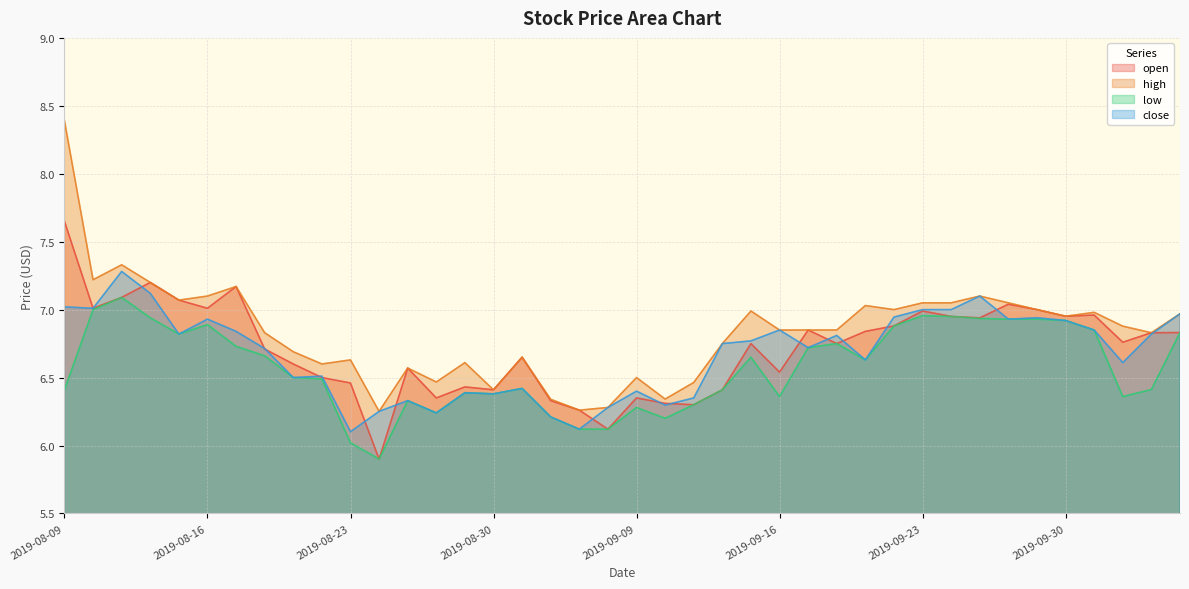

What is the label of the 8th point from the left?

2019-08-20